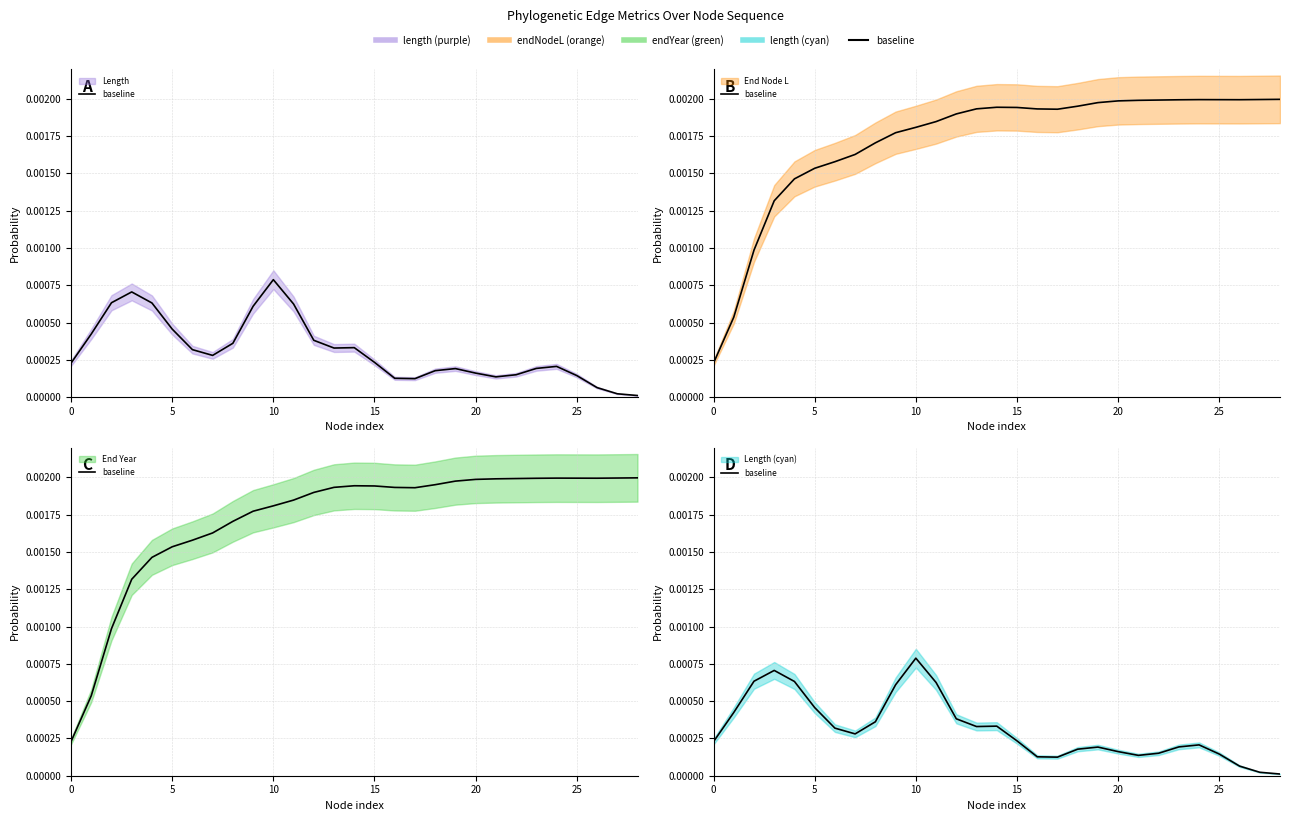

Where is the data nearest to the value 0?

28